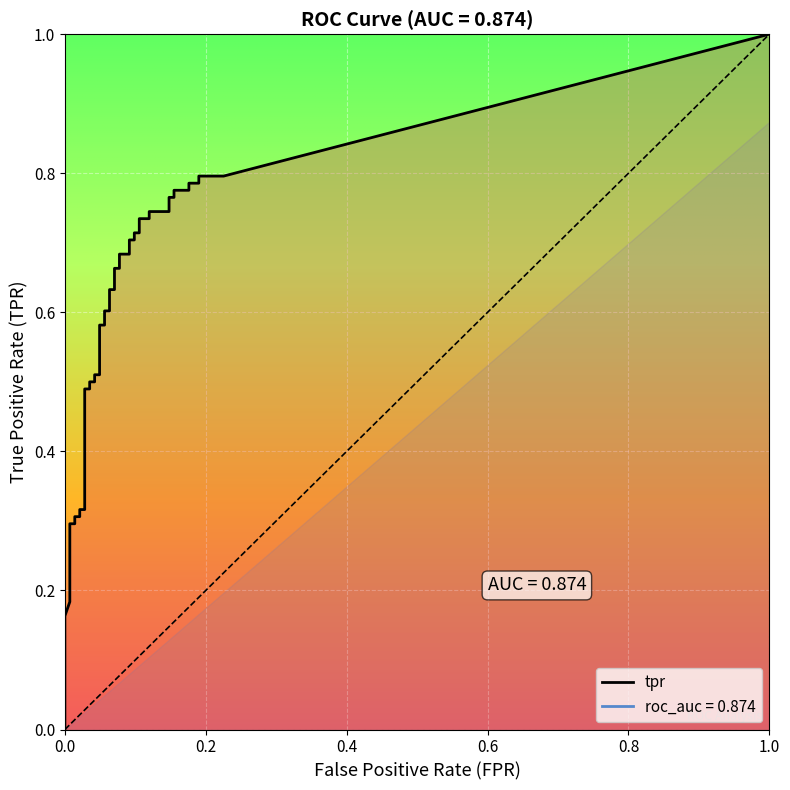

Count the number of categories in the chart.

40